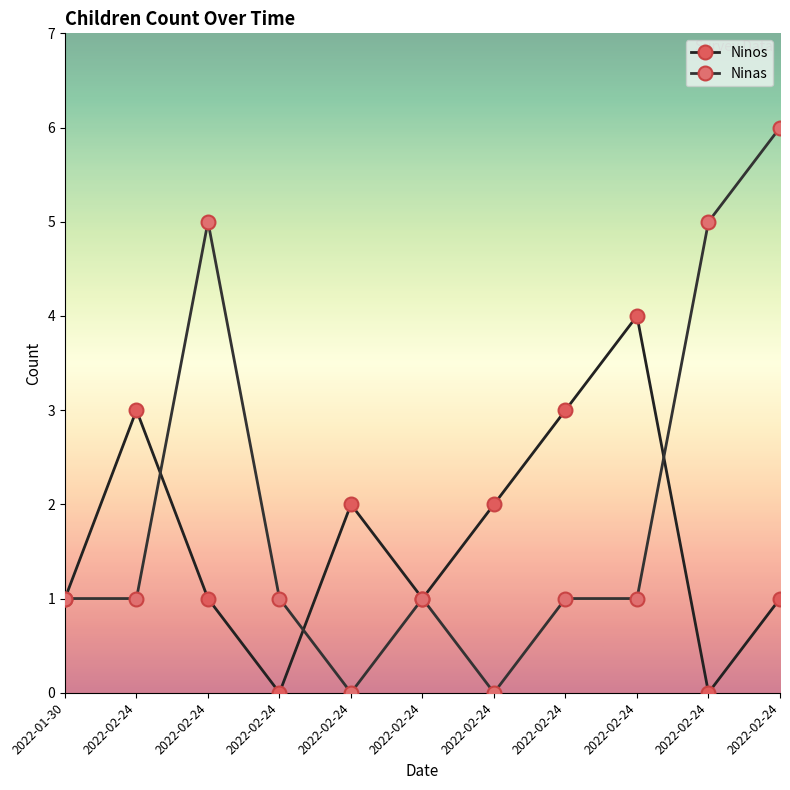

What is the difference between the highest and lowest values at 2022-02-24?

2